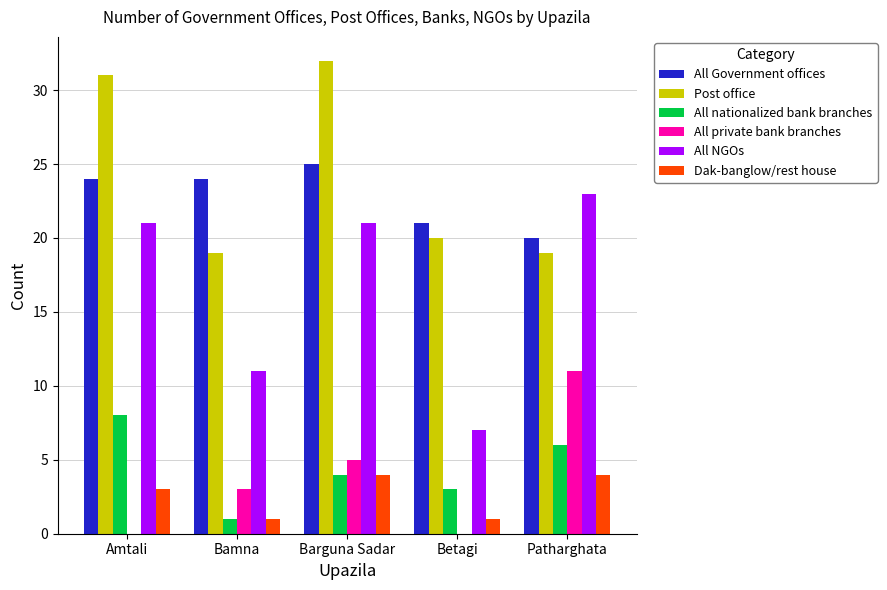

How many Dak-banglow/rest house values are between 1 and 4?

5